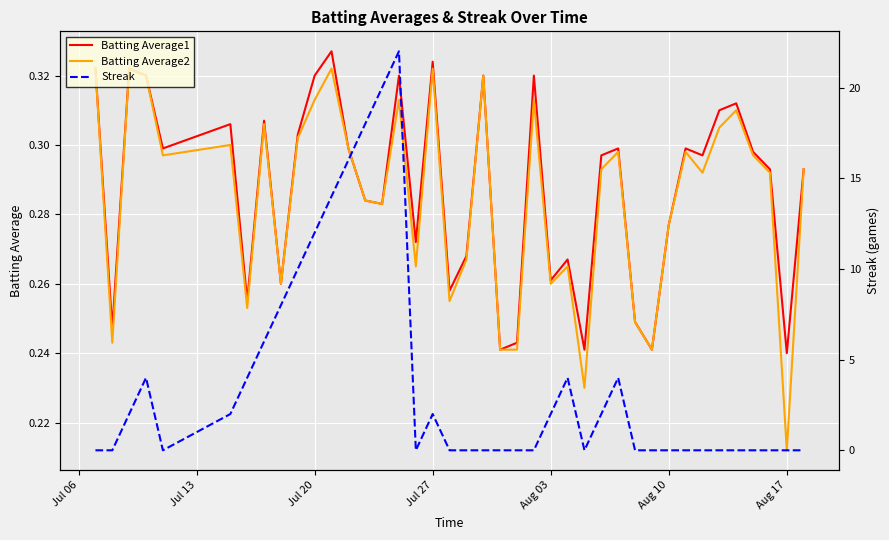

What are all the series names shown in the legend?

Batting Average1, Batting Average2, Streak